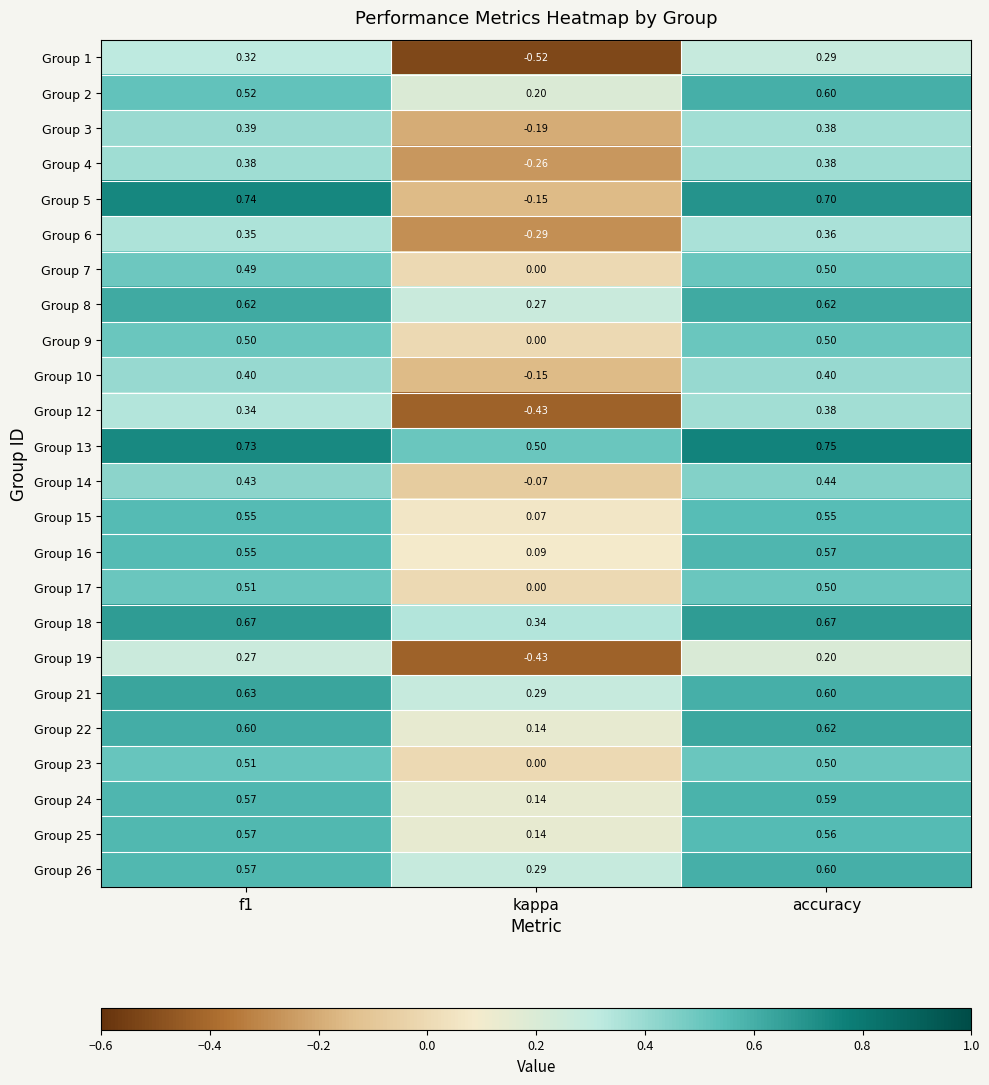

Where is Group 16 nearest to the value 0?

kappa